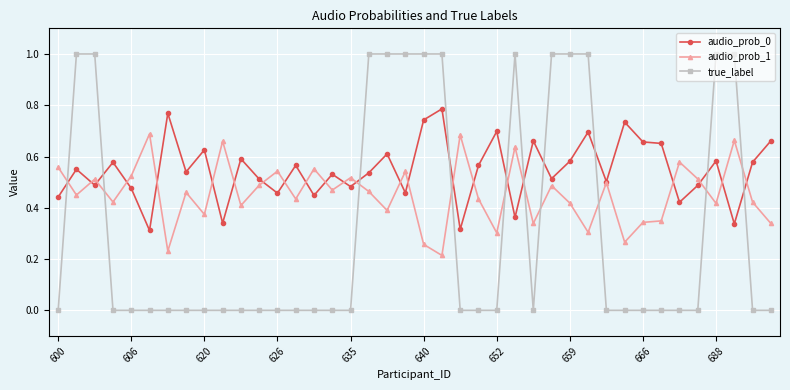

List the series in order of their overall mean, lowest first.

true_label, audio_prob_1, audio_prob_0